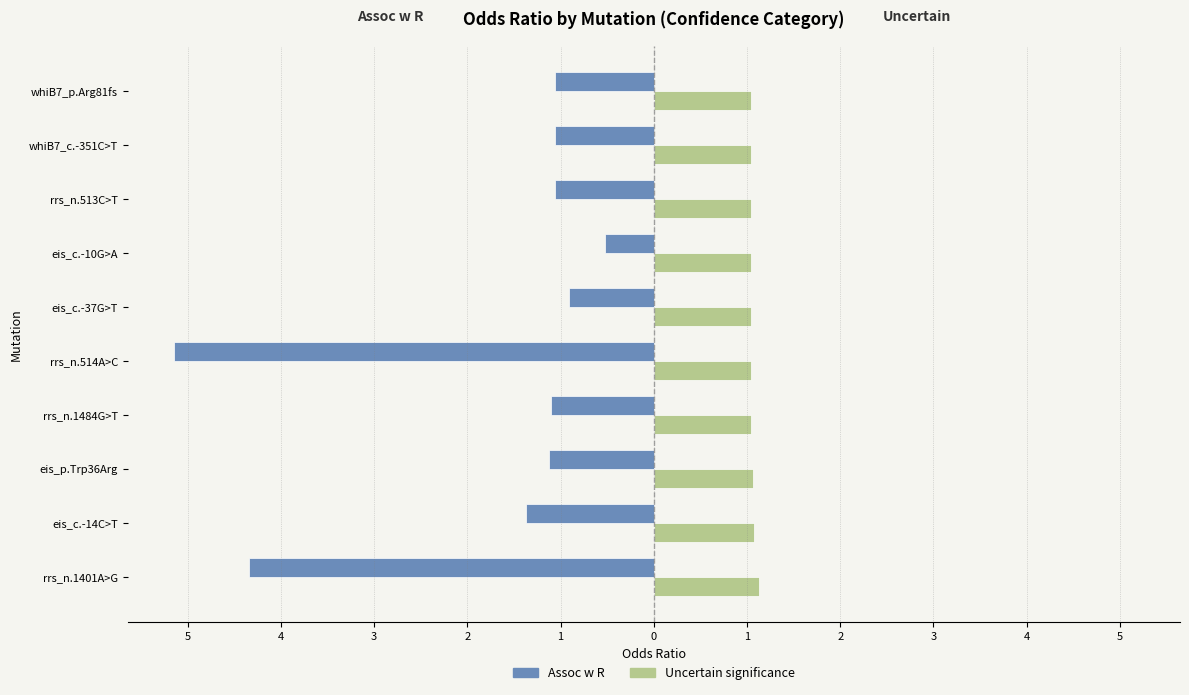

What are all the series names shown in the legend?

Assoc w R, Uncertain significance